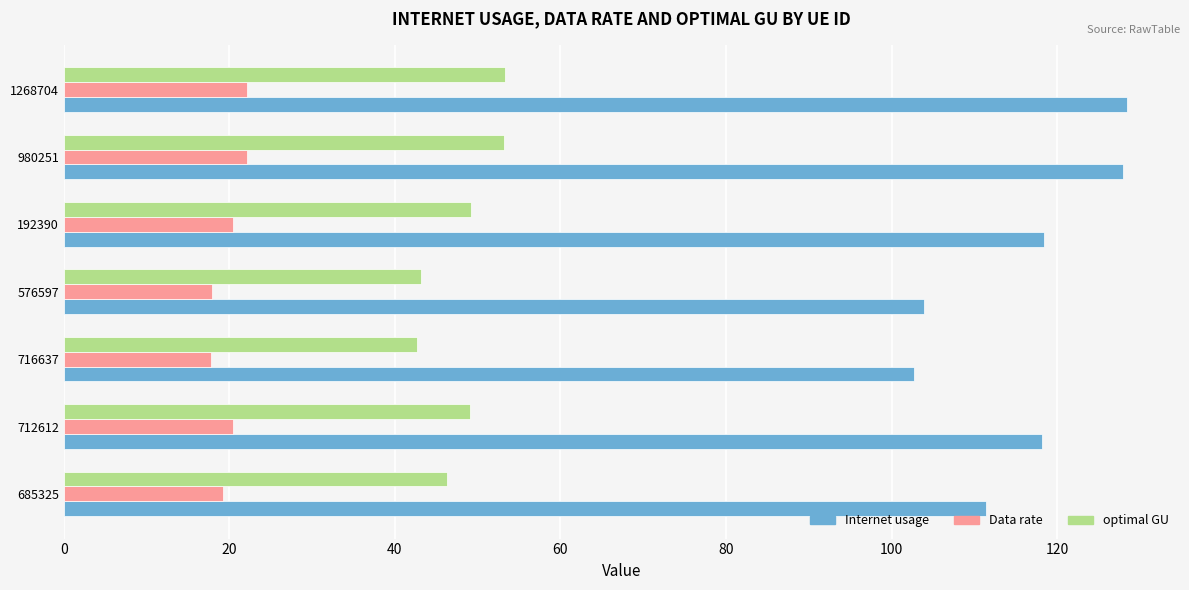

Rank the series by their average value, from highest to lowest.

Internet usage, optimal GU, Data rate